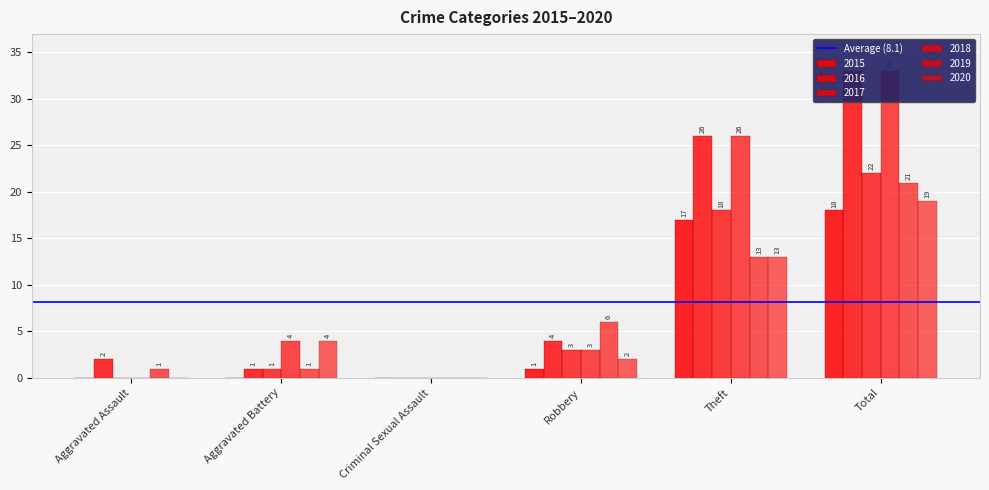

What is the label of the 5th bar from the left?

Theft